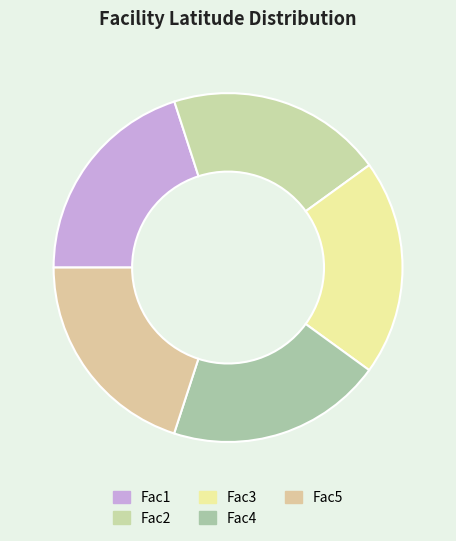

Count the number of slices in the pie.

5